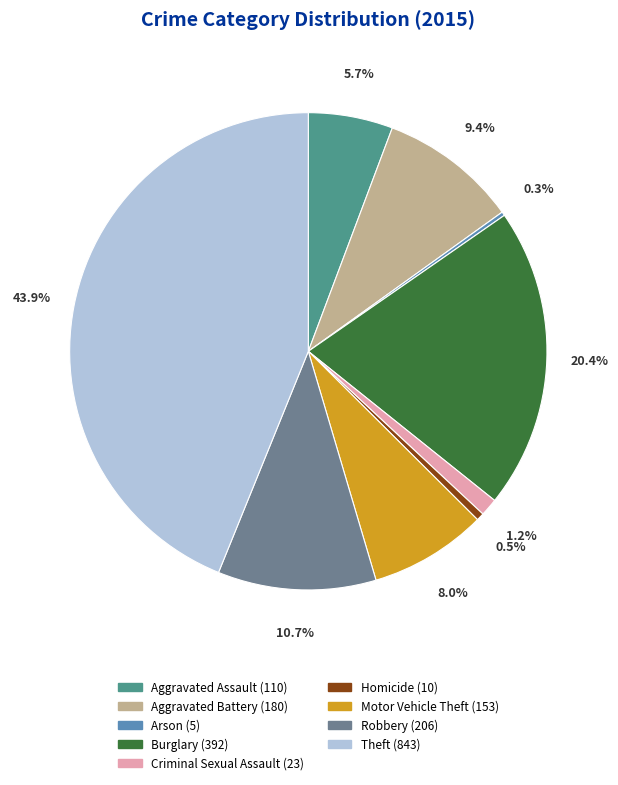

To the nearest percent, what is the difference between the Homicide and Robbery slice percentages?

10%